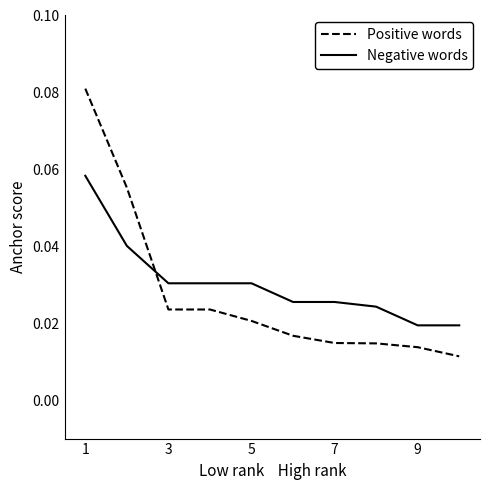

Which series has the largest range (max minus min)?

Positive words